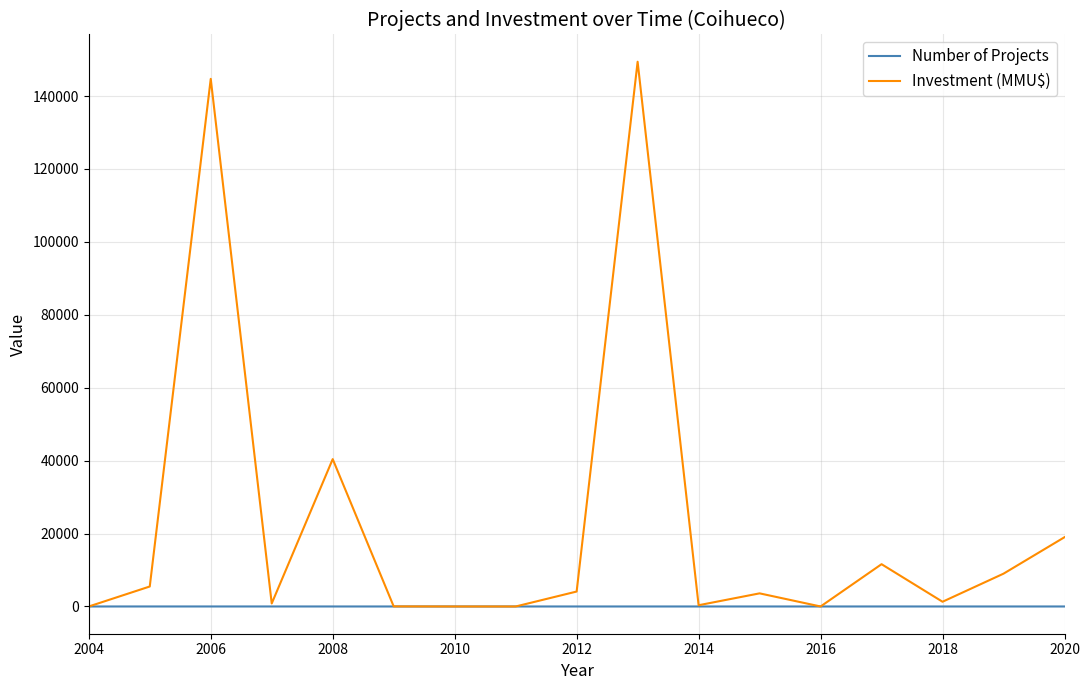

Which series has the widest spread of values?

Investment (MMU$)